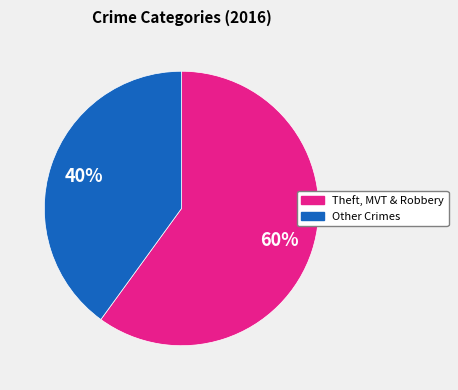

To the nearest percent, what is the difference between the largest and smallest slice percentages?

20%